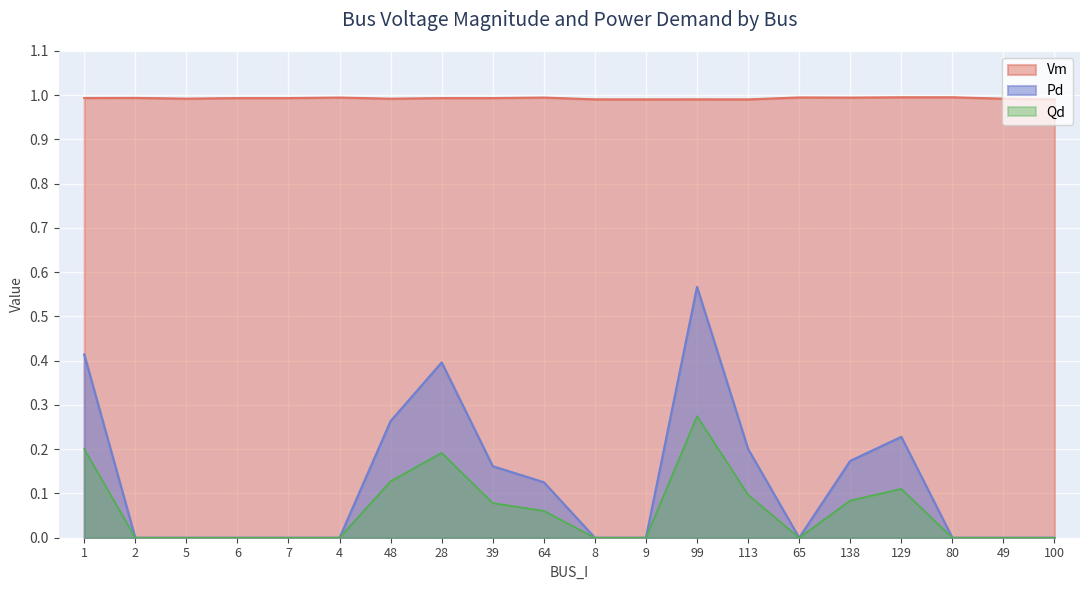

How many series are shown in this chart?

3